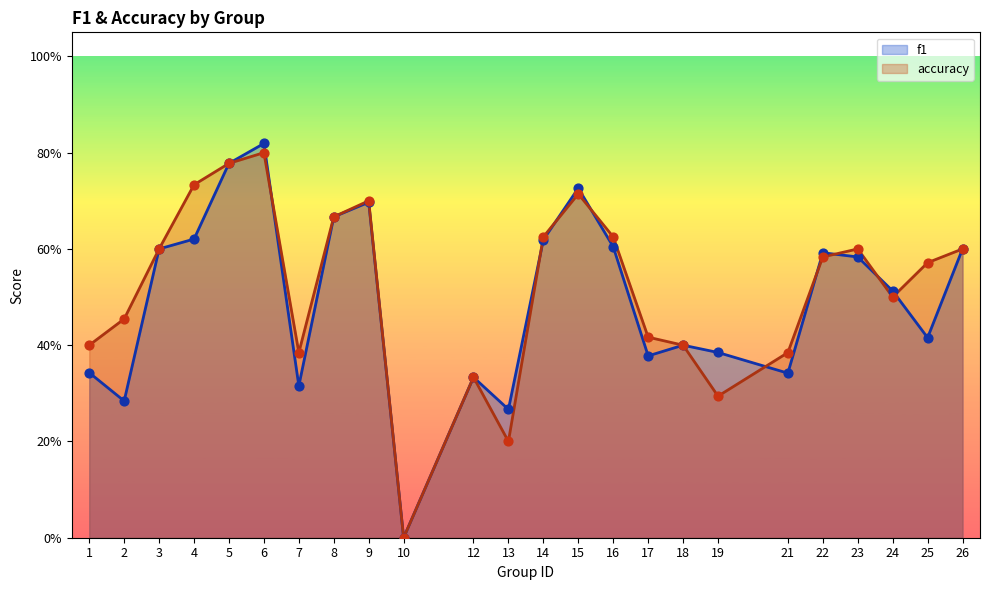

Which series contains the highest Y value?

f1